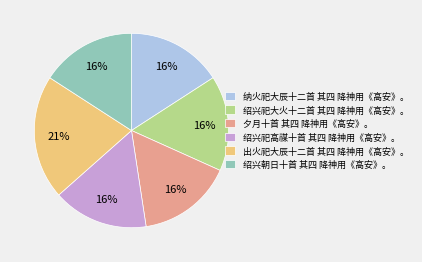

Do 出火祀大辰十二首 其四 降神用《高安》。 and 夕月十首 其四 降神用《高安》。 together represent more than half of the pie?

No